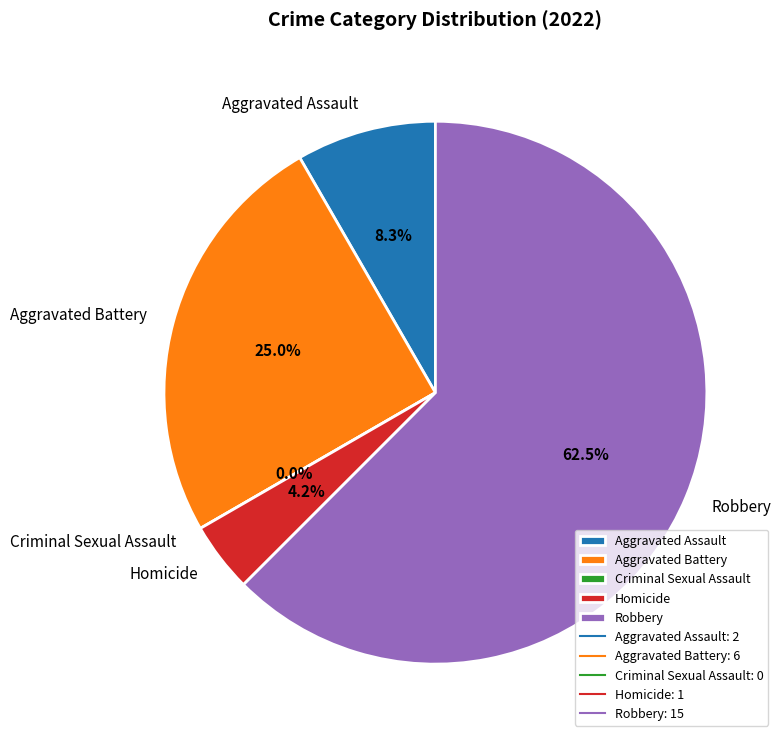

To the nearest percent, what is the average slice percentage?

20%